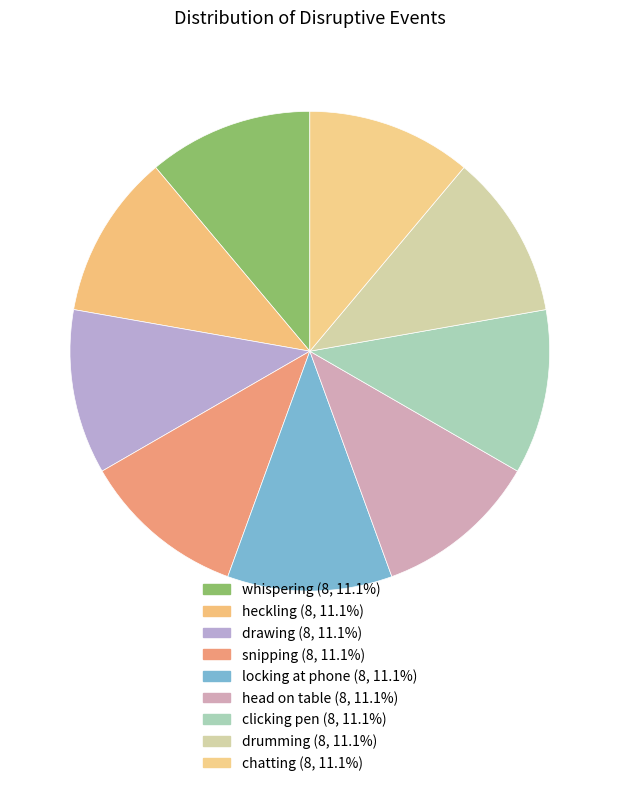

How many segments does this pie chart have?

9